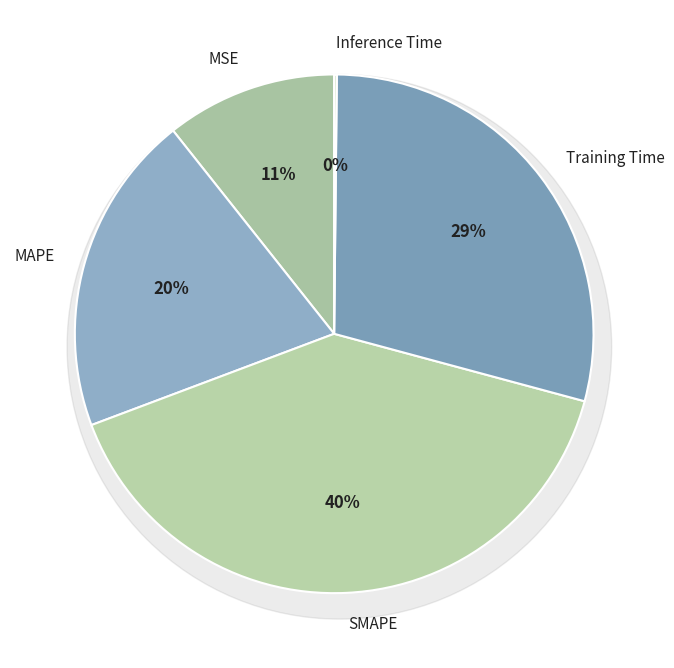

What is the change in value from MSE to Training Time?

+0.9